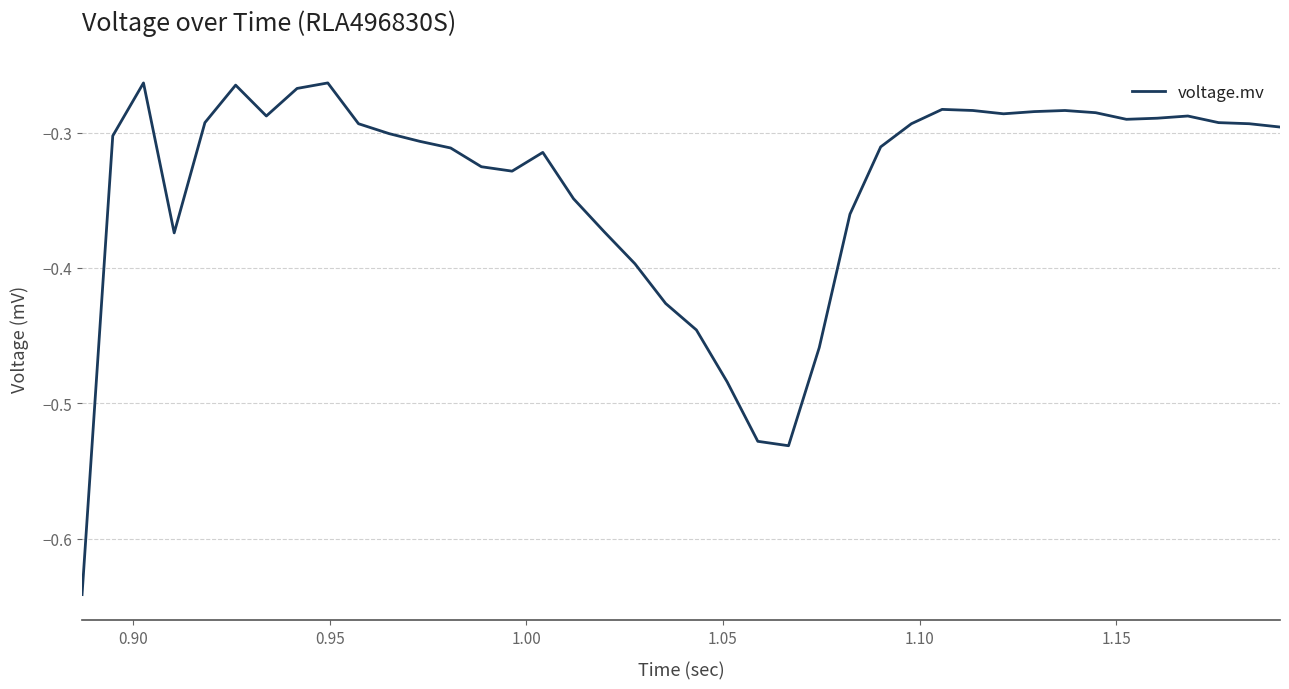

How many lines are shown in the chart?

1